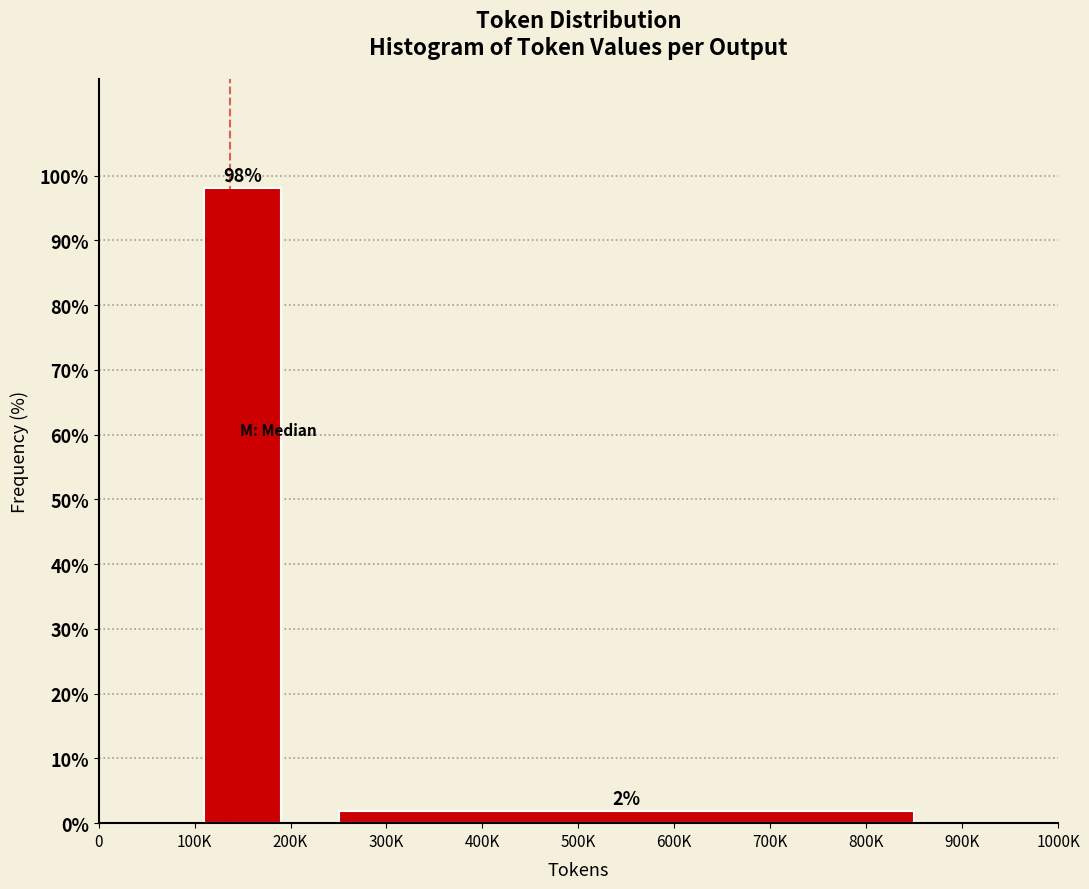

Between 100K and 500K, which is larger?

100K